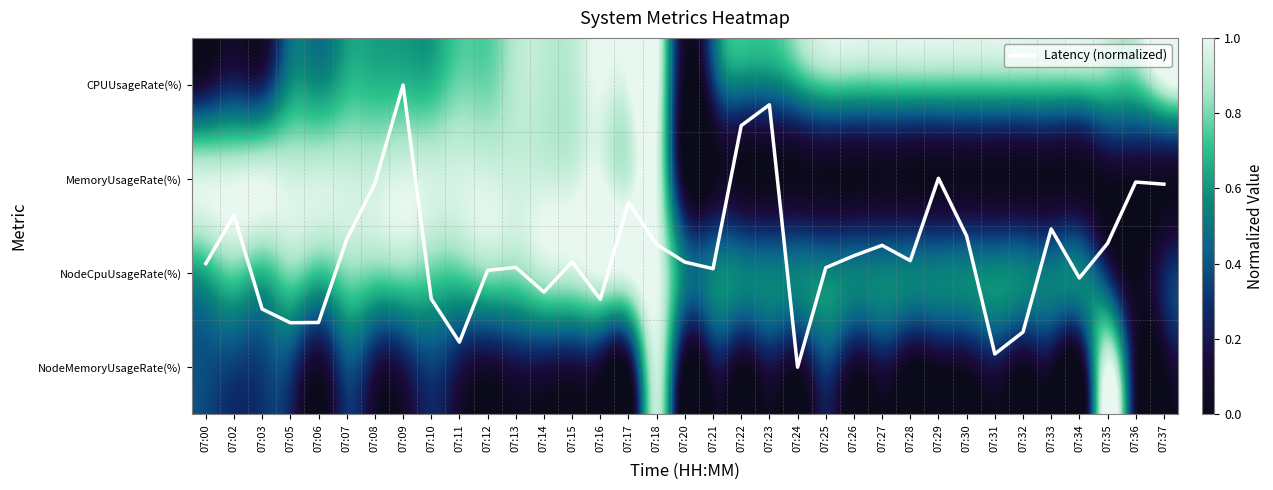

What is the highest value of the Latency (normalized) series?

3.0